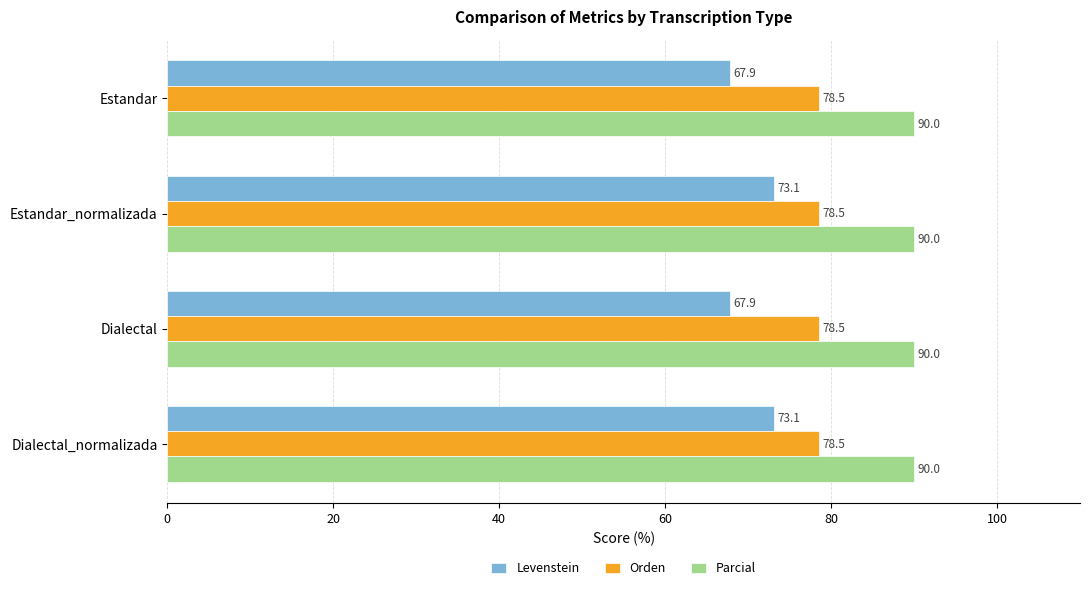

List the series in order of their peak value, lowest first.

Levenstein, Orden, Parcial